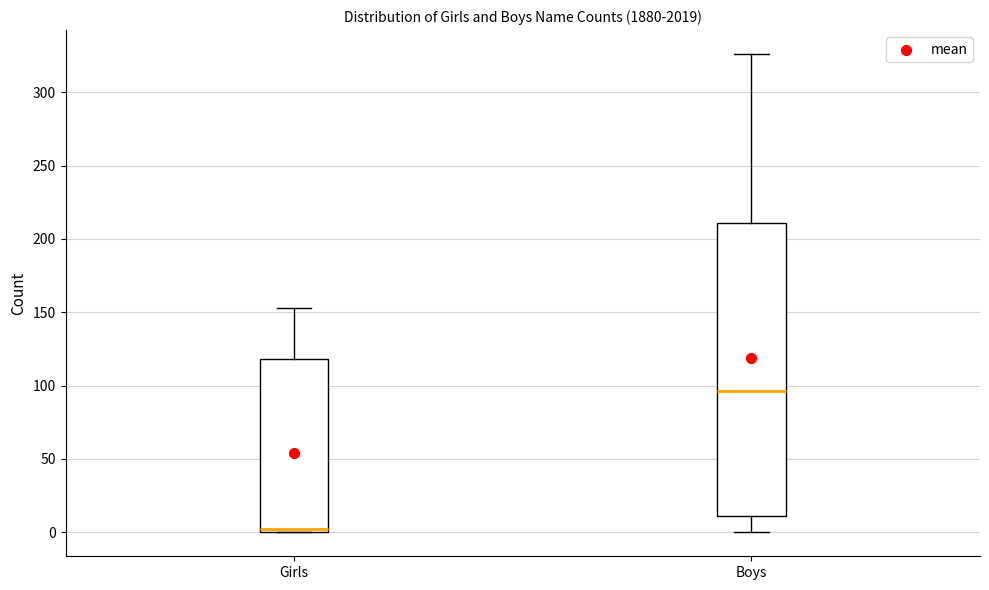

Reading left to right, transcribe this box plot: for each box, give where its median line is, the range the box spans, and where its two whiskers end, as read against the y-axis. The values are not printed on the chart, so give them approximately, as read against the axis.

Girls: median 5, box 0 to 120, whiskers 0 to 155
Boys: median 95, box 10 to 210, whiskers 0 to 325